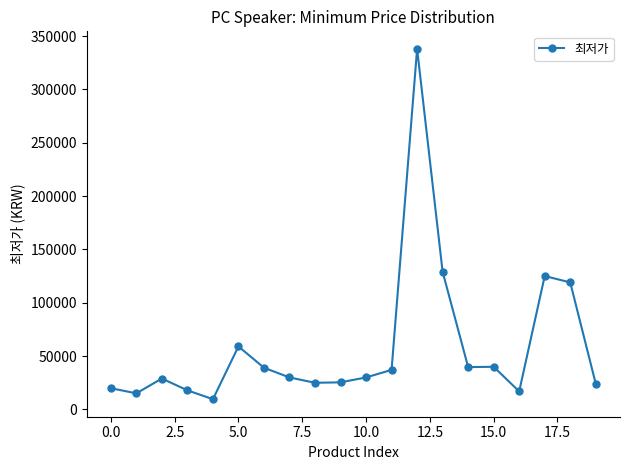

What is the value of the 5th point from the left?

9500